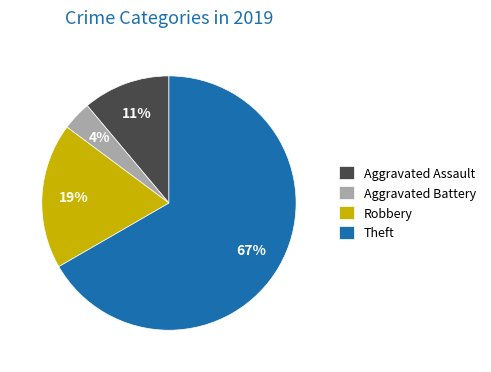

Count the number of slices in the pie.

4